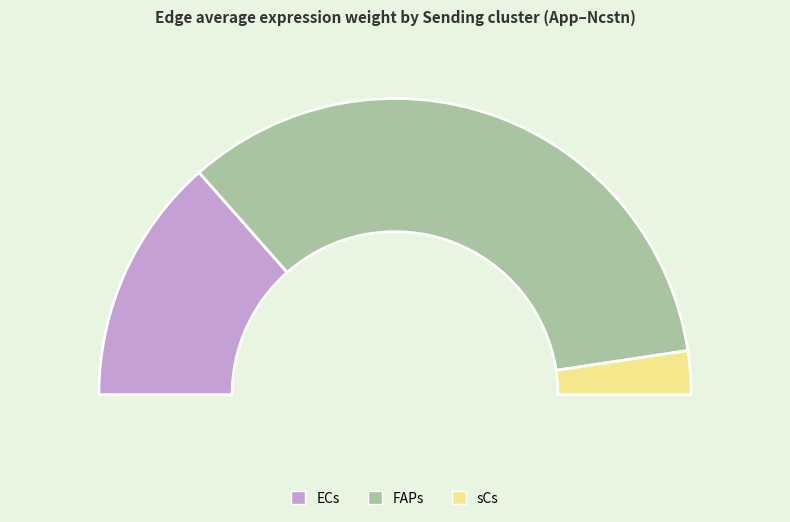

Approximately how many times larger is the value at FAPs compared to sCs?

14.4